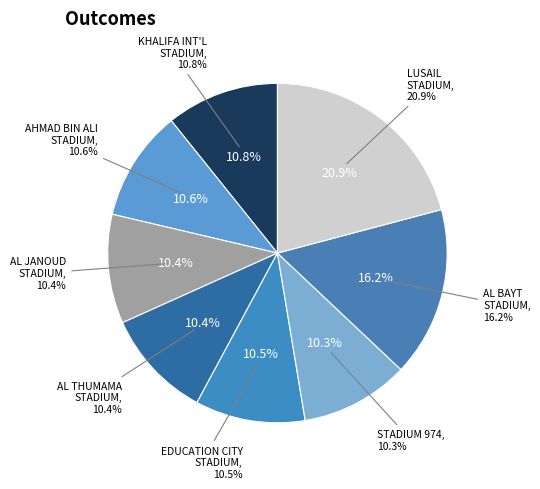

Is there a majority slice in this chart?

No